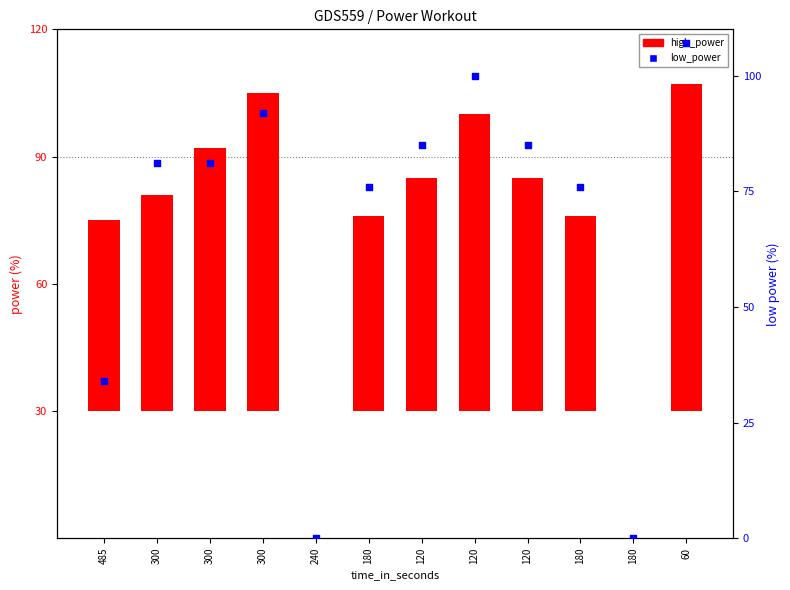

At how many categories does at least one series exceed 14?

10